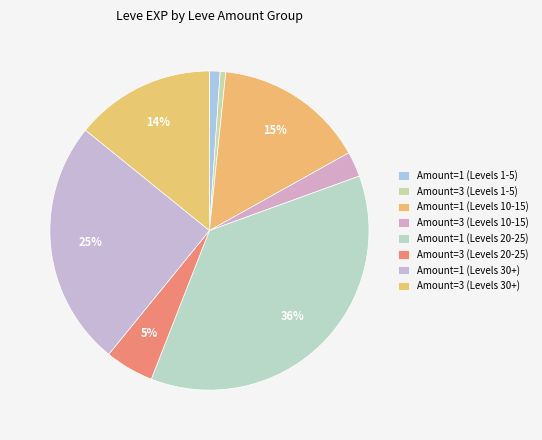

Count the number of slices in the pie.

8